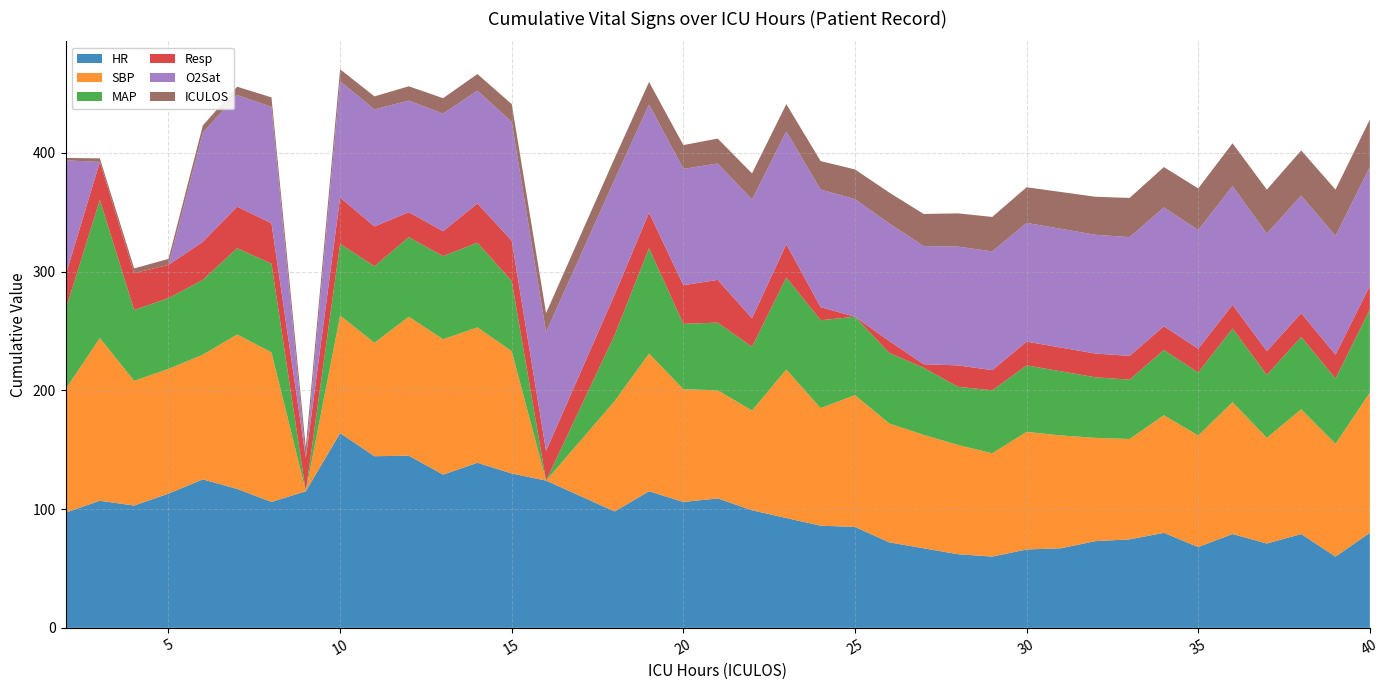

Reading left to right, extract all data points from this chart.

HR: 97.0	107.0	103.0	113.0	125.0	117.0	106.0	115.0	164.0	144.5	145.0	129.0	139.0	130.0	124.0	98.0	115.0	106.0	109.0	99.0	92.5	86.0	85.0	72.0	67.0	62.0	60.0	66.0	67.0	73.0	74.5	80.0	68.0	79.0	71.0	79.0	60.0	80.0
SBP: 104.0	137.0	105.0	105.0	105.0	130.0	126.0	0.0	99.0	95.5	117.0	114.0	114.0	103.0	0.0	93.0	116.0	95.0	91.0	84.0	125.0	99.0	111.0	100.0	95.5	92.0	87.0	99.0	95.0	87.0	84.5	99.0	94.0	111.0	89.0	105.0	95.0	118.0
MAP: 66.7	116.3	59.7	59.7	63.0	72.7	74.7	0.0	60.3	64.5	67.0	70.0	71.3	59.0	0.0	55.7	88.7	55.0	57.0	53.7	77.5	74.0	66.0	59.5	56.5	49.0	53.0	56.0	54.0	51.0	50.0	55.0	53.0	62.0	53.0	61.0	55.0	70.0
Resp: 29.0	32.0	31.0	28.0	32.0	35.0	34.0	28.0	39.0	33.5	21.0	21.0	33.0	34.0	25.0	34.0	30.0	32.5	36.0	24.0	28.0	11.0	0.0	10.0	3.0	18.0	17.0	20.0	20.0	20.0	20.0	20.0	20.0	20.0	20.0	20.0	20.0	20.0
O2Sat: 97.0	0.0	0.0	0.0	92.0	94.0	98.0	0.0	98.0	98.5	94.0	99.0	95.0	100.0	100.0	97.0	91.0	98.0	98.0	100.0	95.0	99.0	99.0	99.0	99.5	100.0	100.0	100.0	100.0	100.0	100.0	100.0	100.0	100.0	99.0	99.0	100.0	100.0
ICULOS: 2.0	3.0	4.0	5.0	6.0	7.0	8.0	9.0	10.0	11.0	12.0	13.0	14.0	15.0	16.0	18.0	19.0	20.0	21.0	22.0	23.0	24.0	25.0	26.0	27.0	28.0	29.0	30.0	31.0	32.0	33.0	34.0	35.0	36.0	37.0	38.0	39.0	40.0